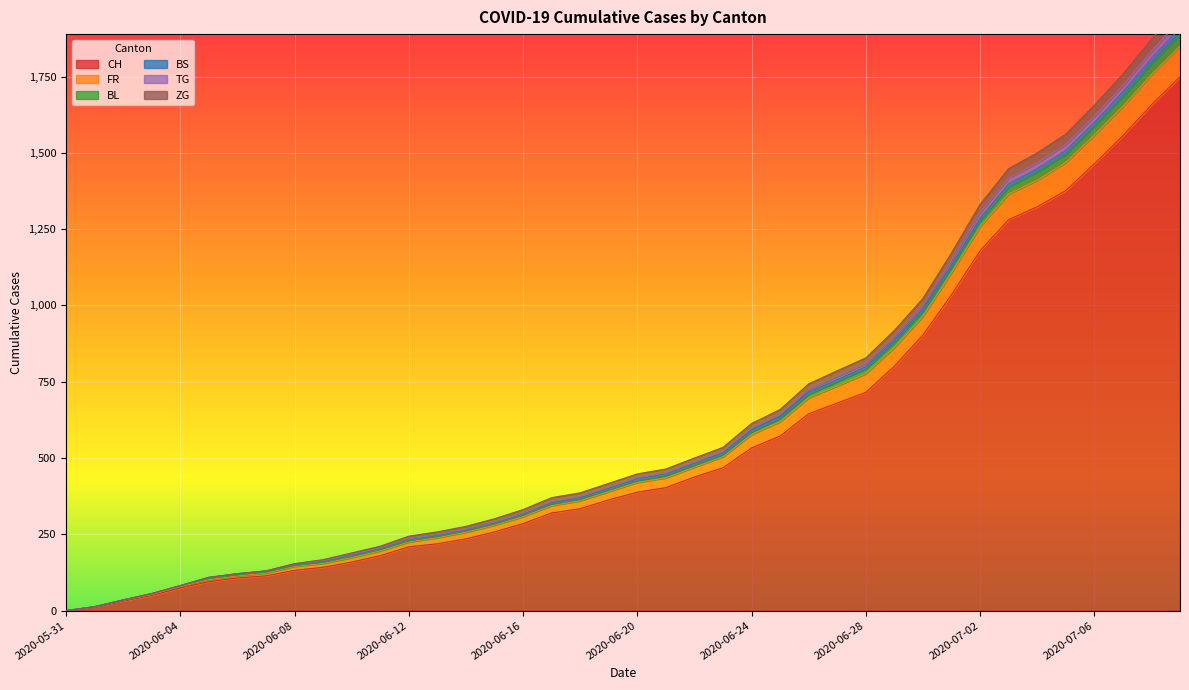

What value does the TG series have at 2020-07-05?

1495